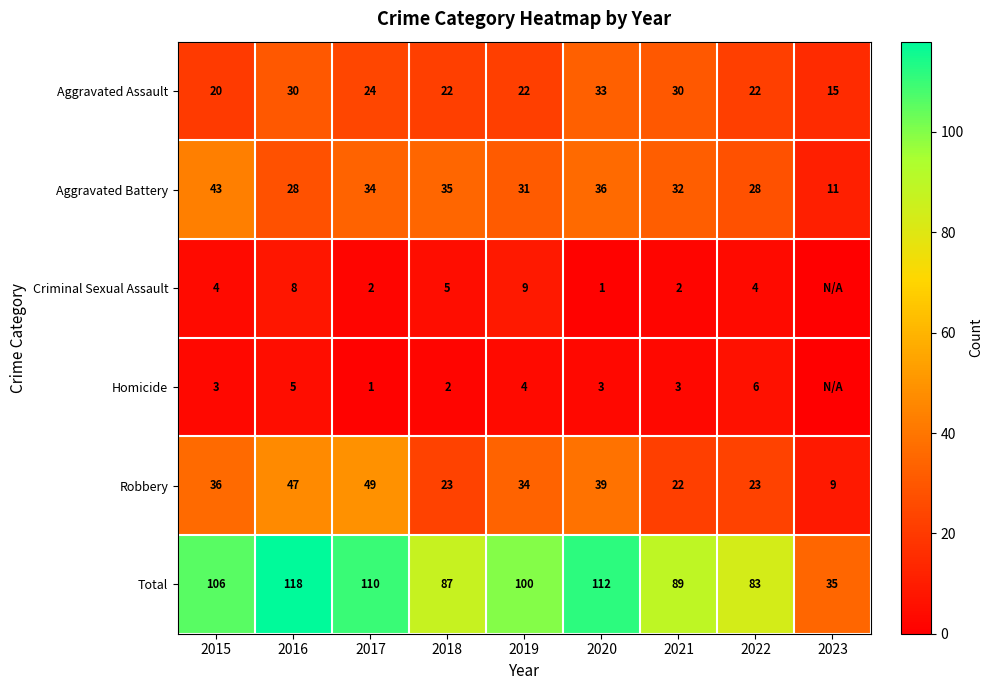

At how many categories does at least one series exceed 26?

9